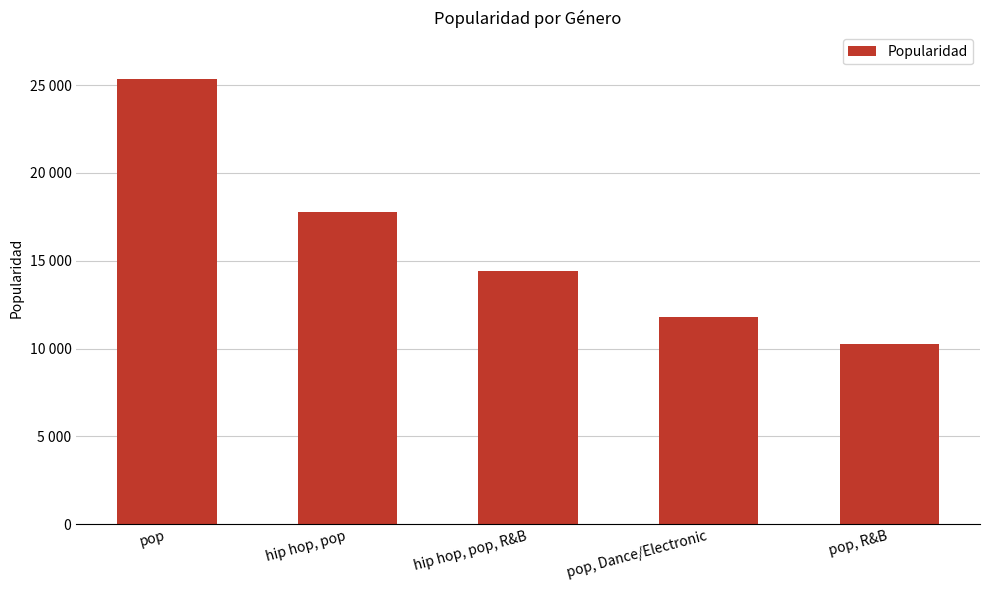

What is the change in value from pop, Dance/Electronic to pop, R&B?

-1510